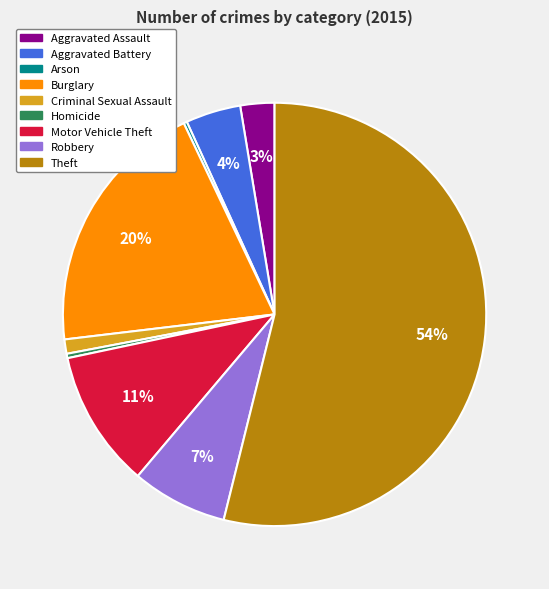

True or false: Burglary accounts for 27% of the total.

False